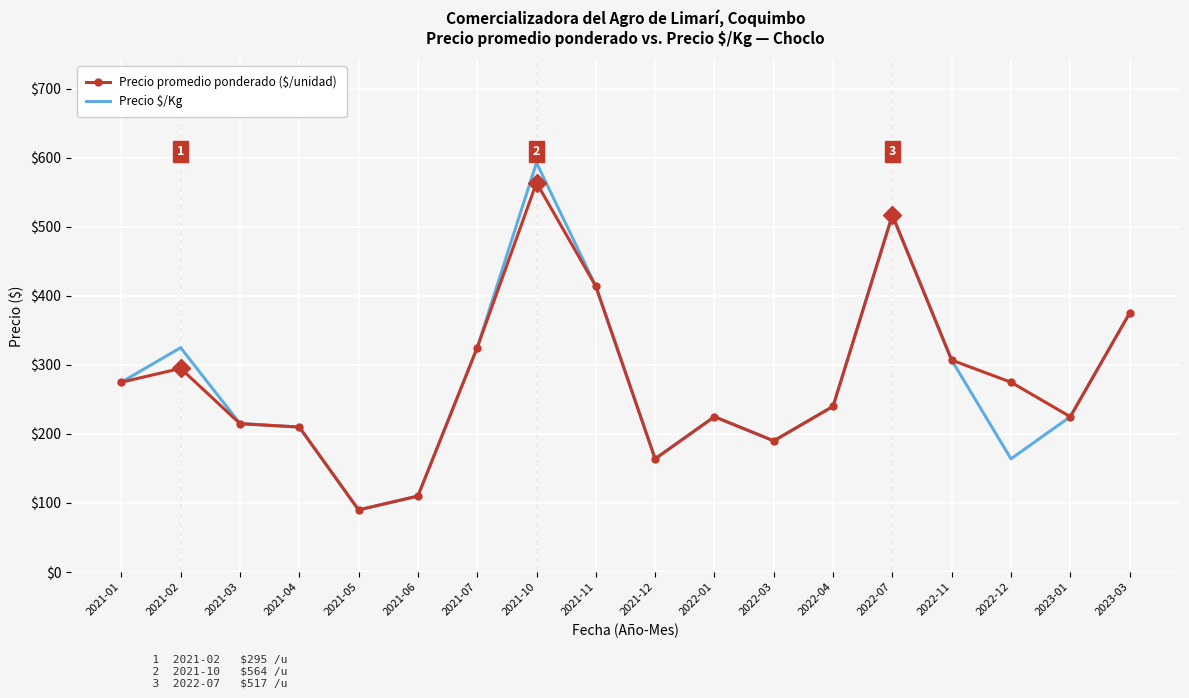

The value of Precio promedio ponderado ($/unidad) at 2022-01 is 225. True or false?

True